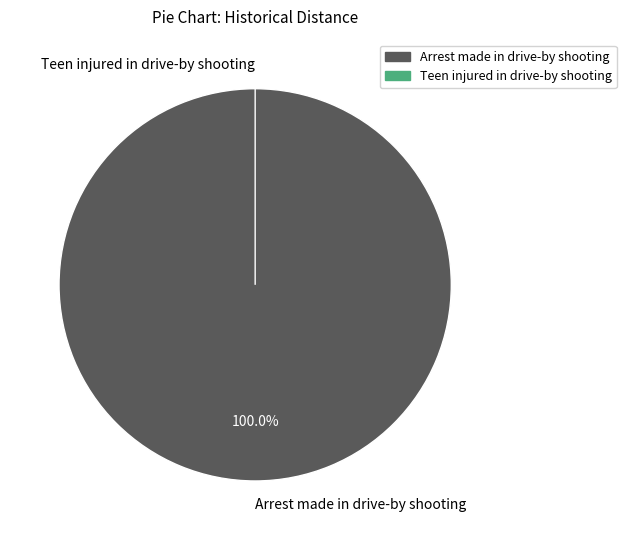

True or false: Arrest made in drive-by shooting accounts for 87% of the total.

False